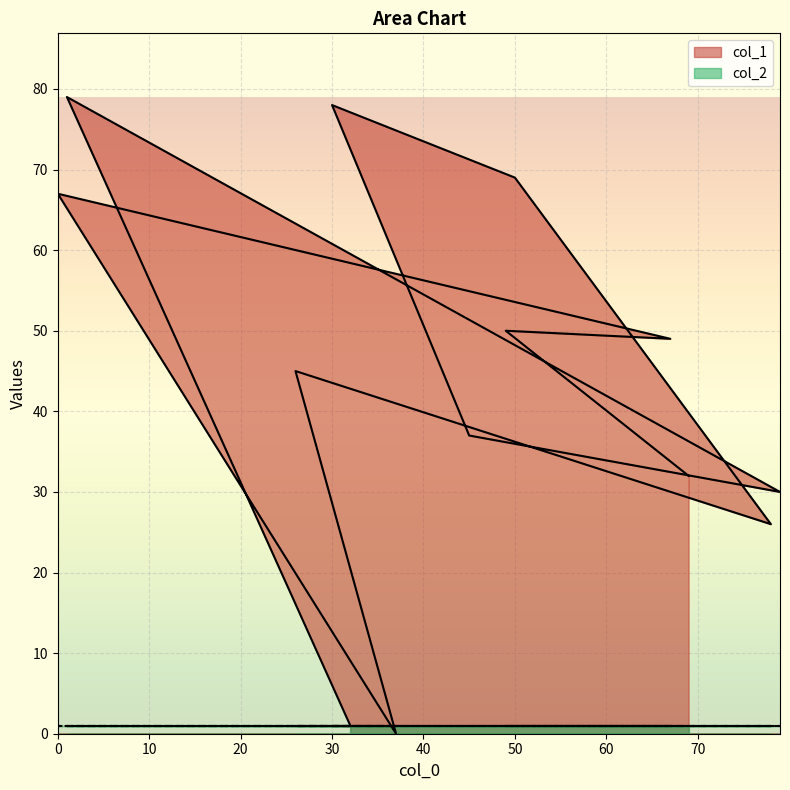

How many data points are above 45?

6